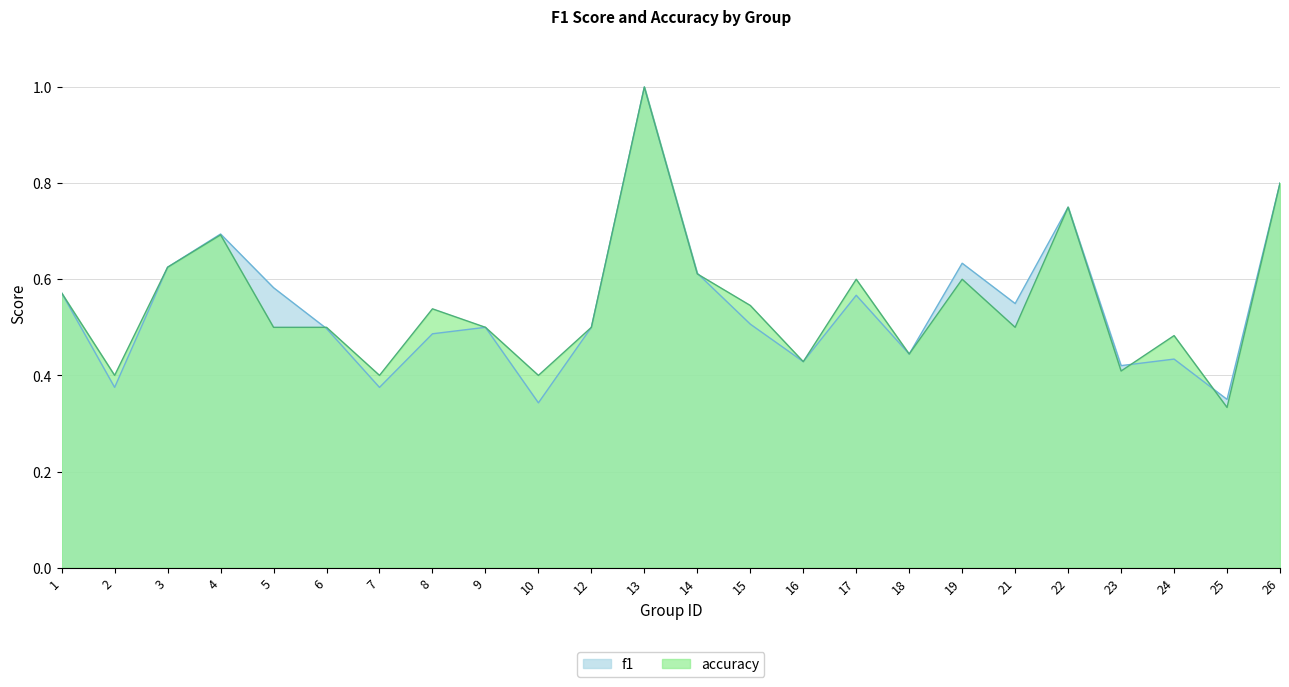

Does the chart have visible grid lines?

Yes